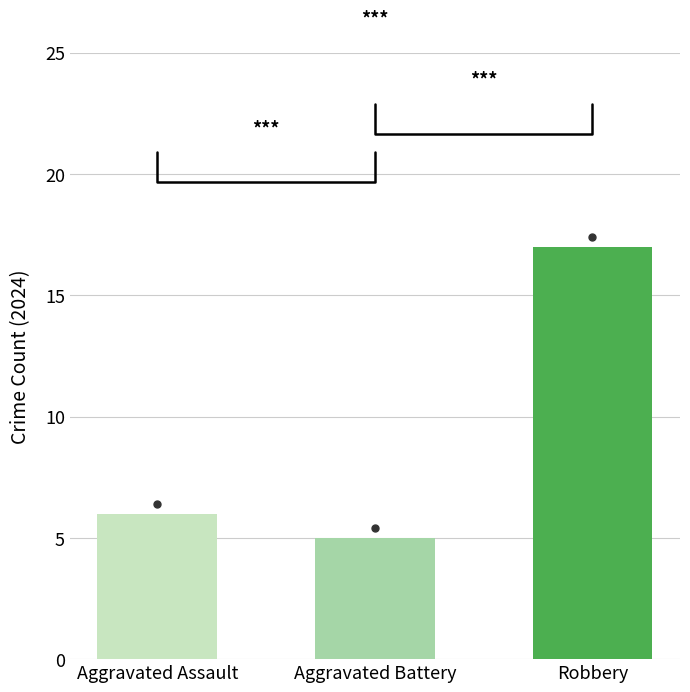

Are the bars grouped side by side (vs. stacked)?

No